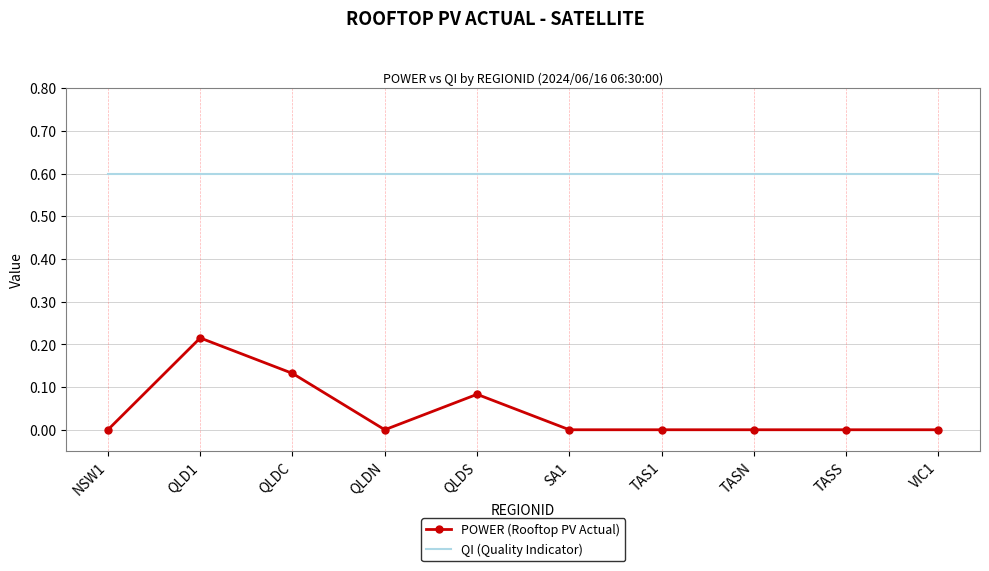

What is the greatest value displayed?

0.6